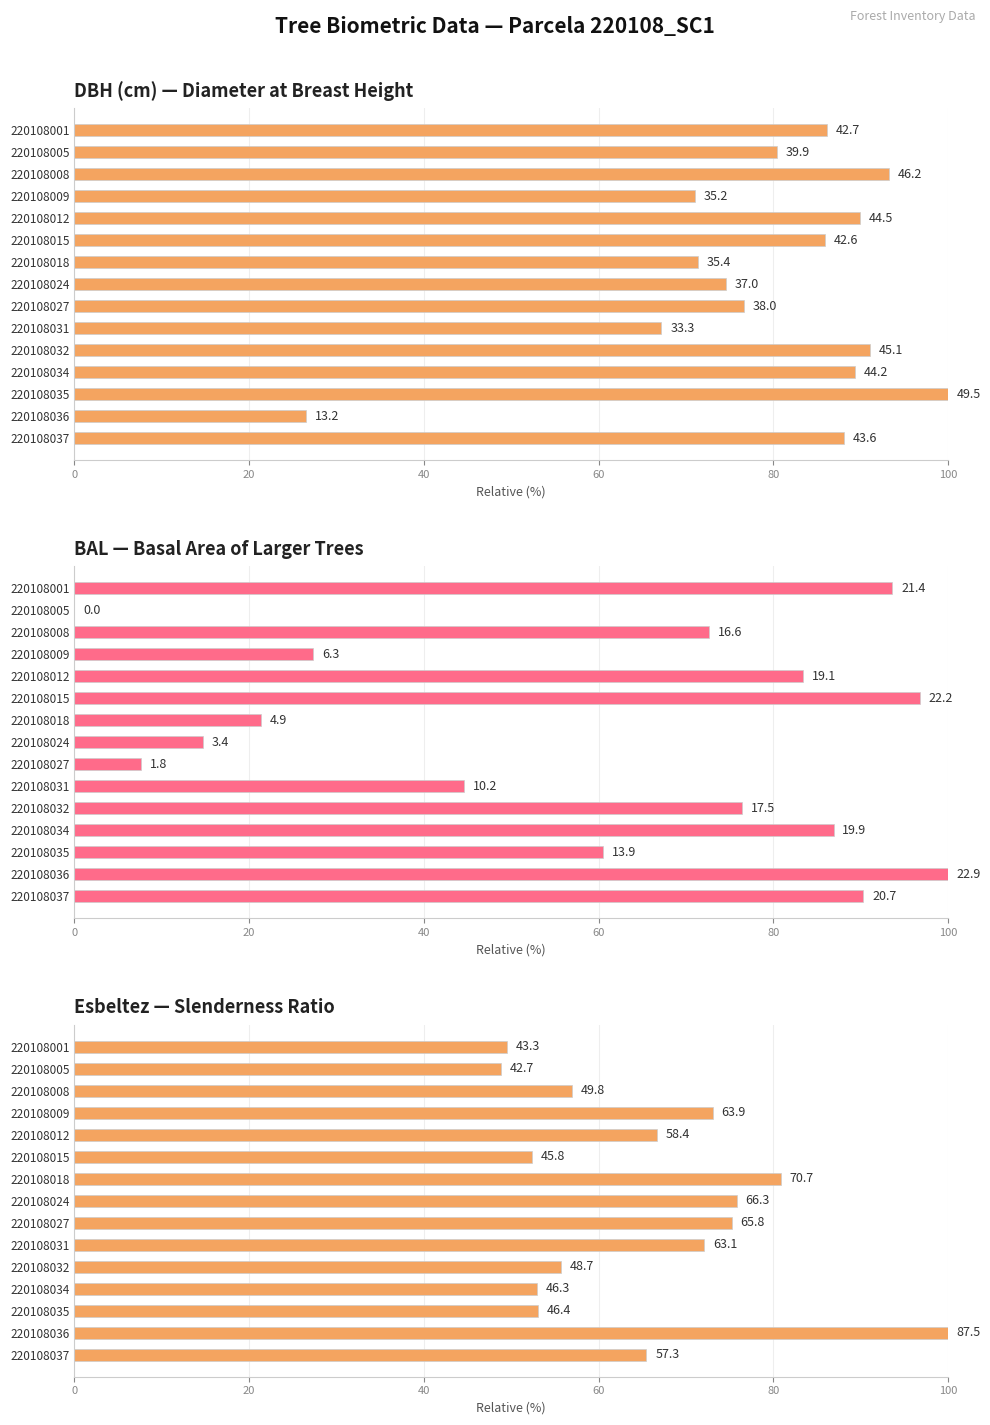

The value at 220108001 is 76.2. True or false?

False